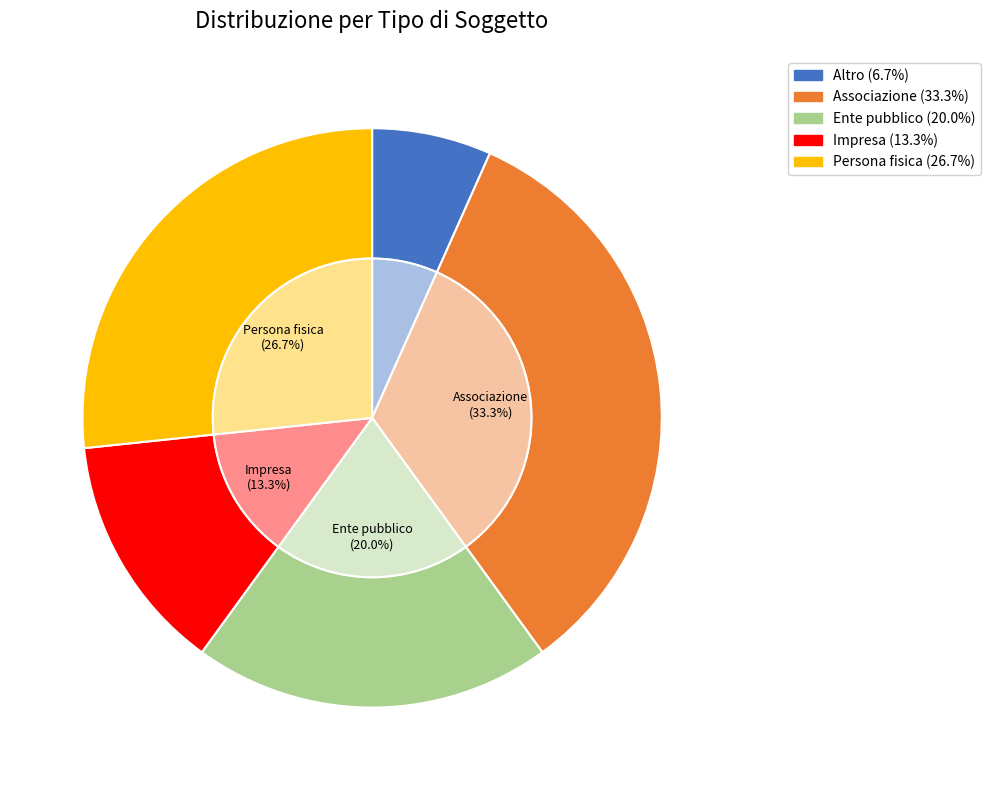

What is the total percentage of Persona fisica and Impresa?

40.0%